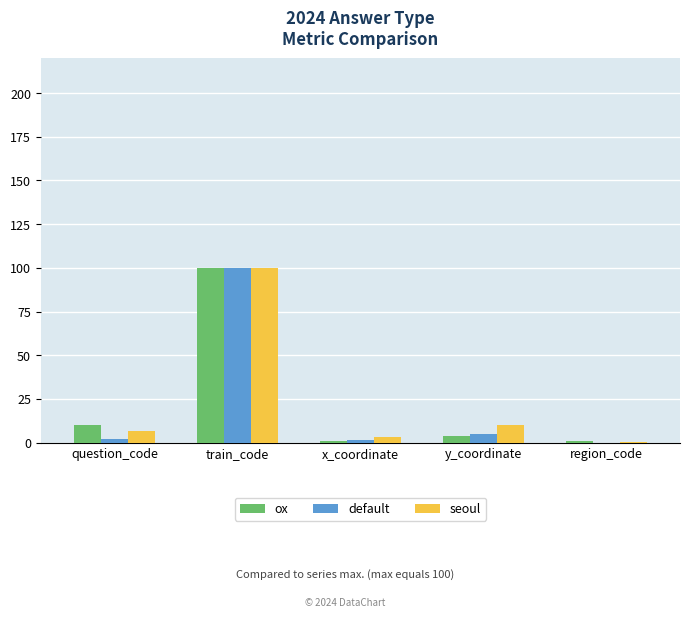

Where is ox nearest to the value 50?

question_code